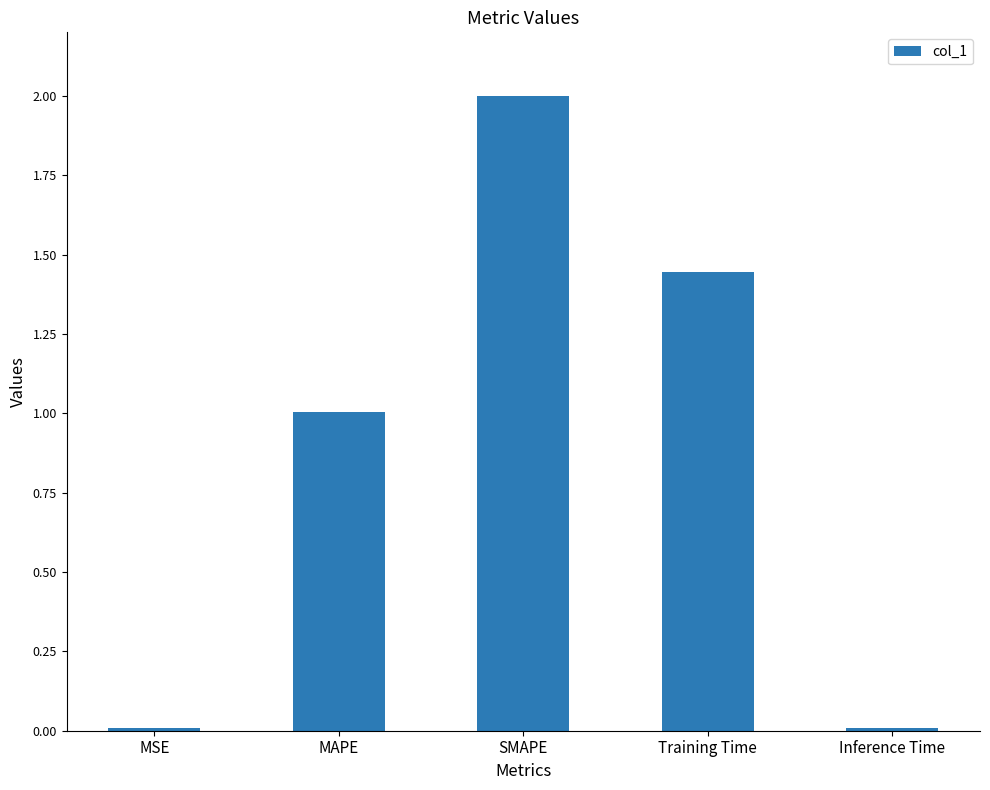

How many categories are shown in the chart?

5